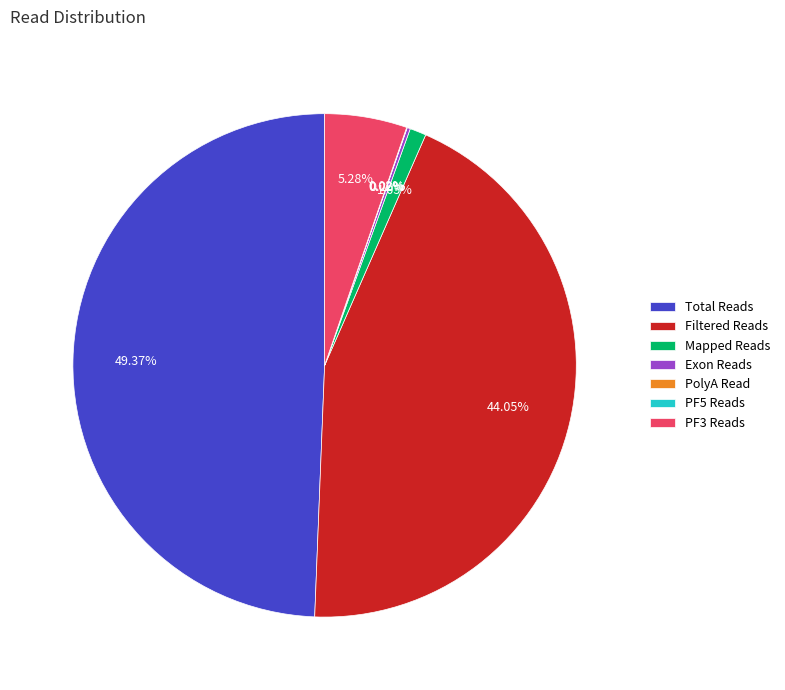

Does Mapped Reads account for over 50% of the chart?

No